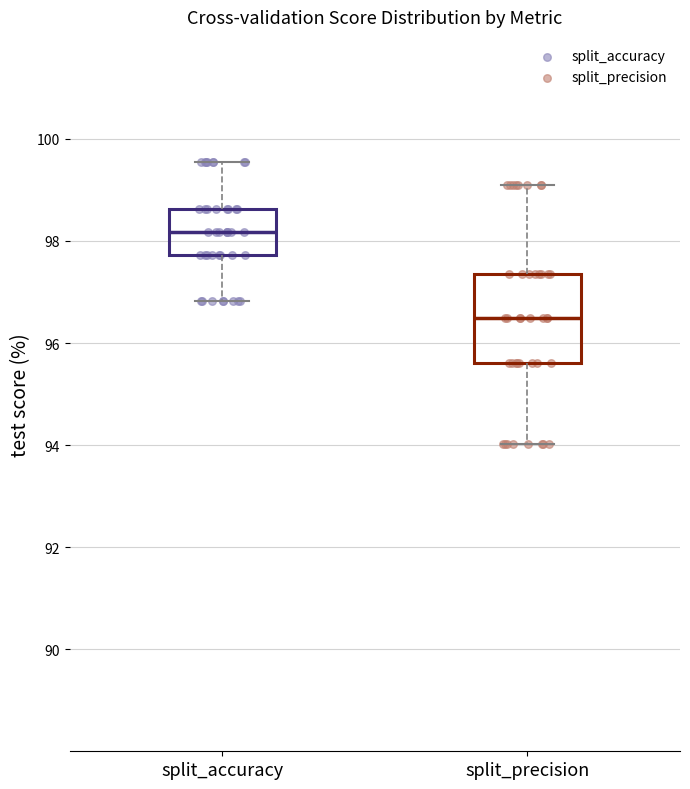

Reading left to right, transcribe this box plot: for each box, give where its median line is, the range the box spans, and where its two whiskers end, as read against the y-axis. The values are not printed on the chart, so give them approximately, as read against the axis.

split_accuracy: median 98.2, box 97.8 to 98.6, whiskers 96.8 to 99.6
split_precision: median 96.4, box 95.6 to 97.4, whiskers 94.0 to 99.0